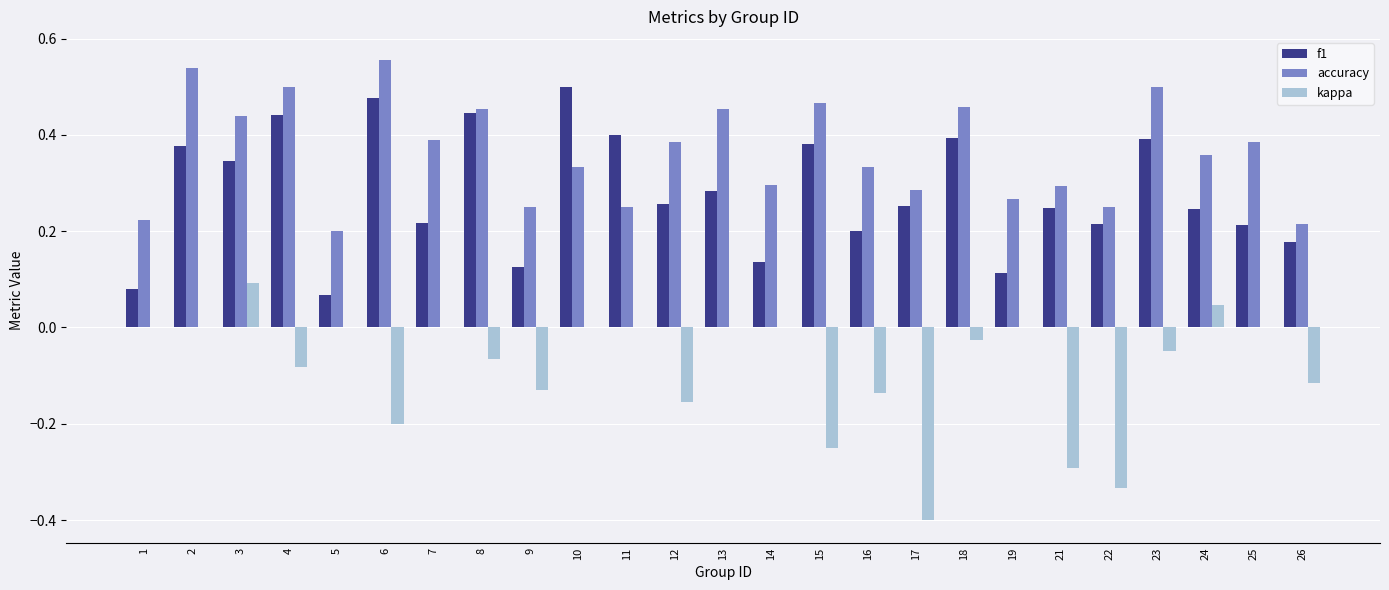

How many groups of bars are there?

25